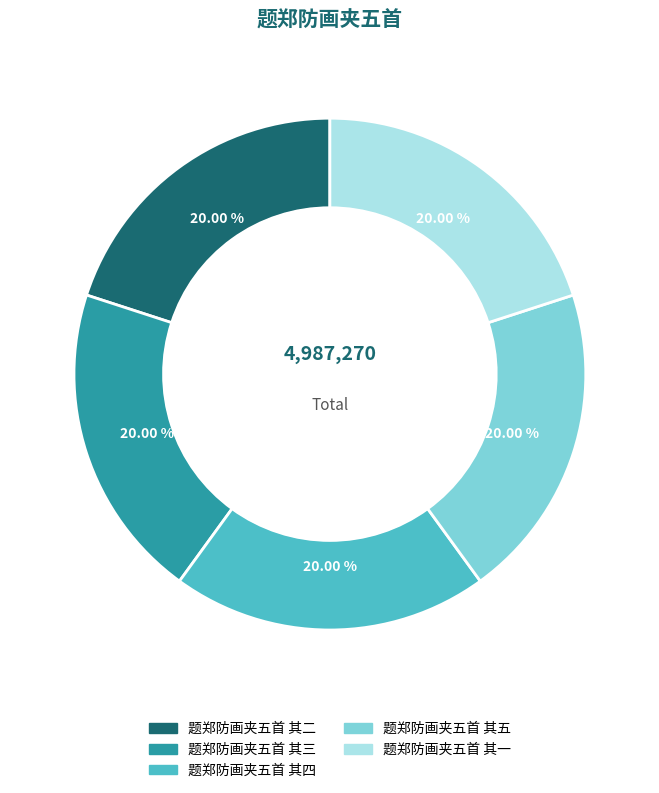

To the nearest percent, what percentage of the pie is 题郑防画夹五首 其四?

20%